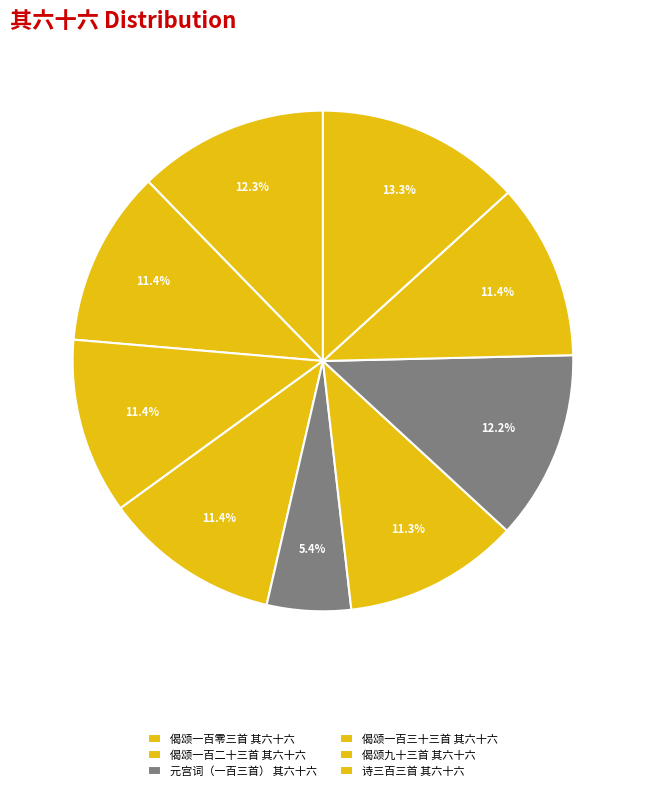

How many segments does this pie chart have?

9